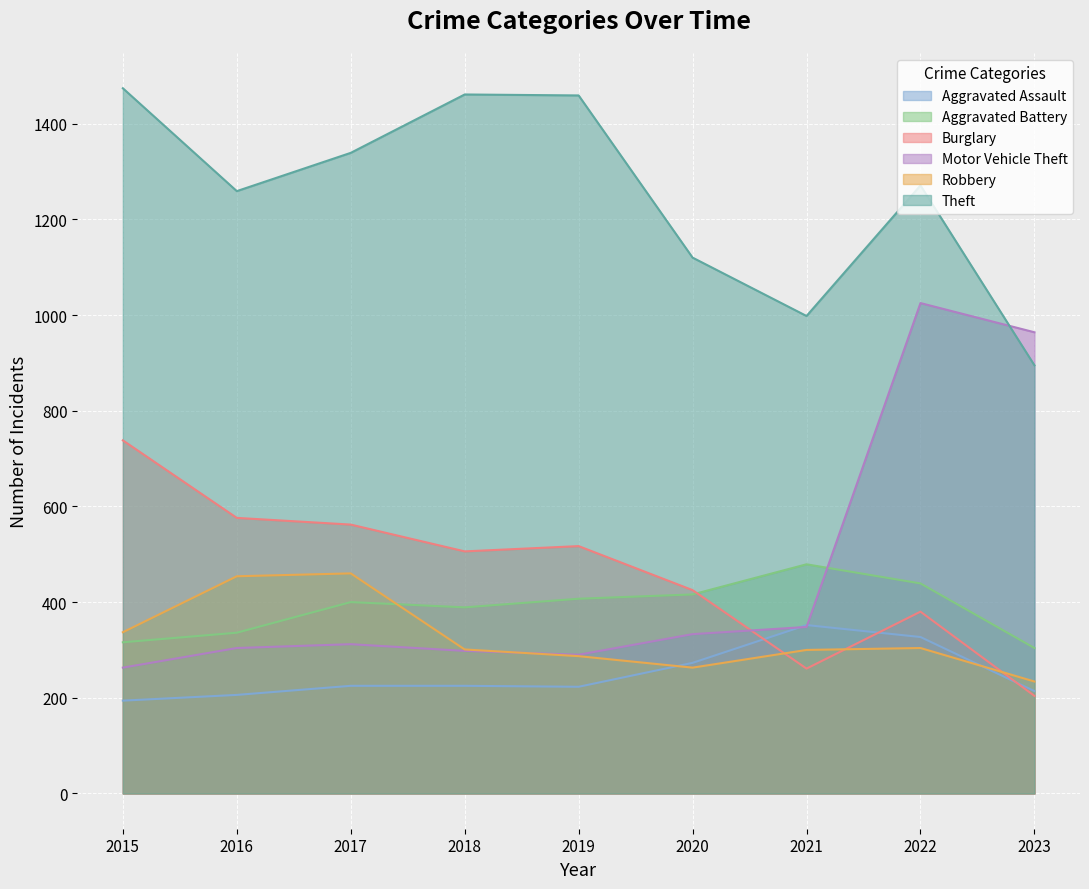

How many distinct data groups are displayed?

6